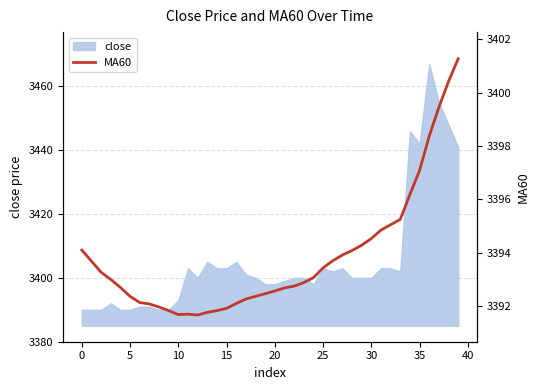

What is the sum of all values?

135752.7